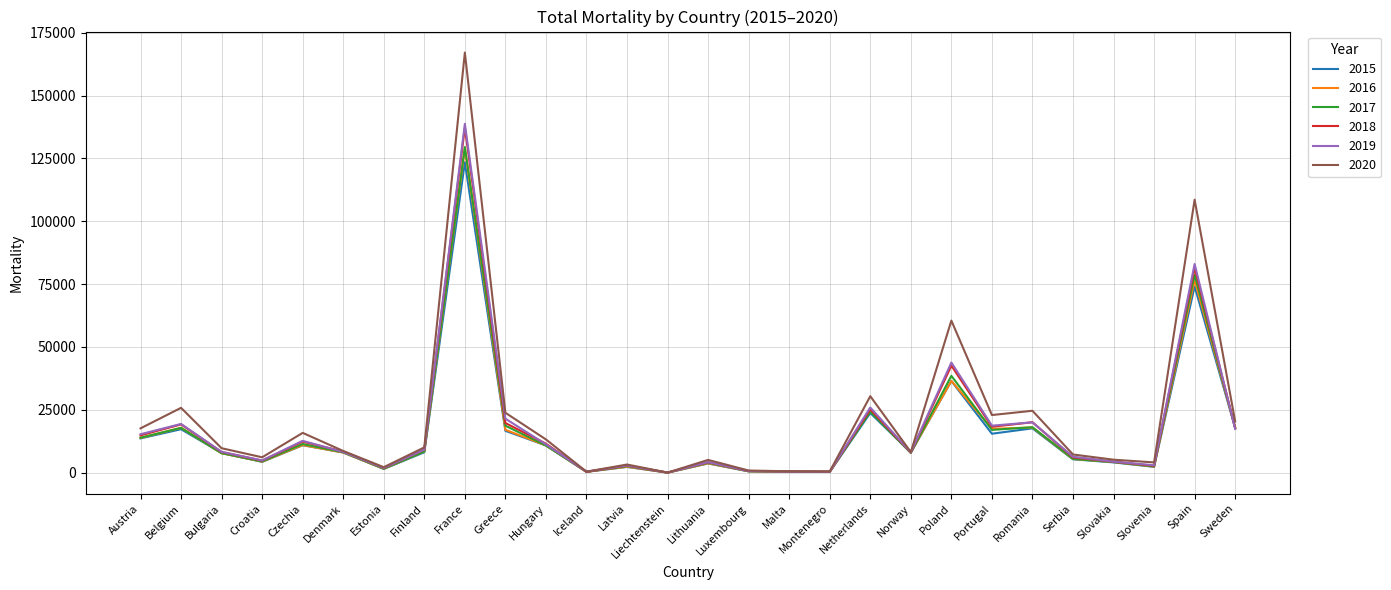

Is the value of 2020 at Serbia greater than the value of 2016 at Netherlands?

No